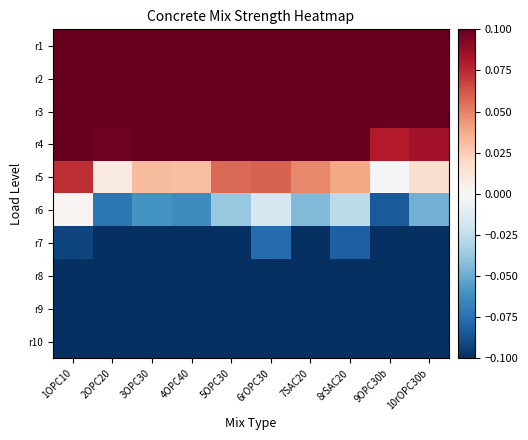

At which category is the sum across all series the highest?

1OPC10